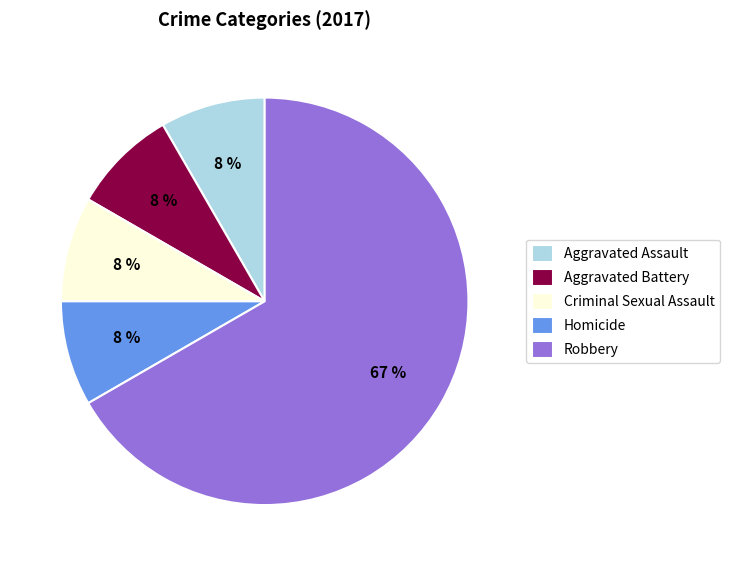

How many segments does this pie chart have?

5